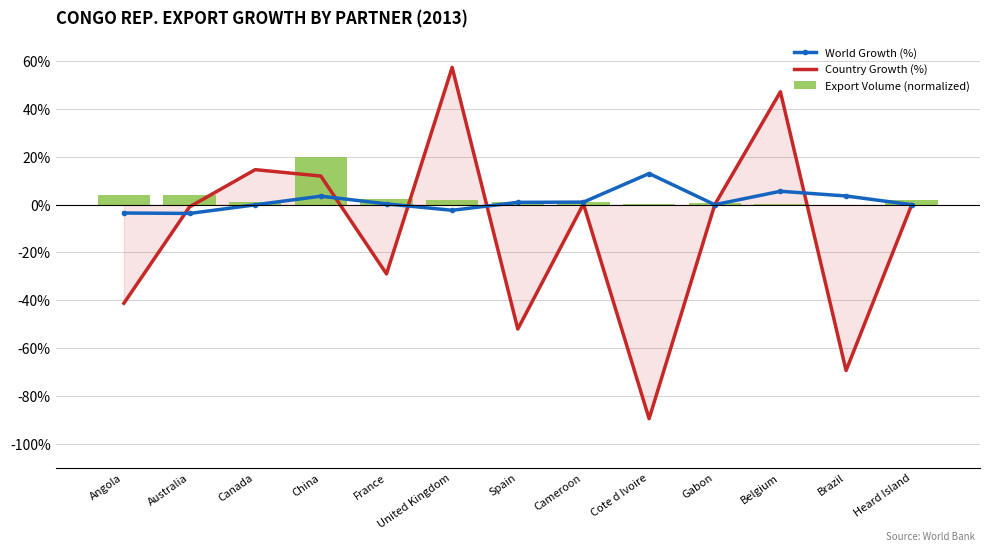

The World Growth (%) series shows -5.4 at Angola. True or false?

False